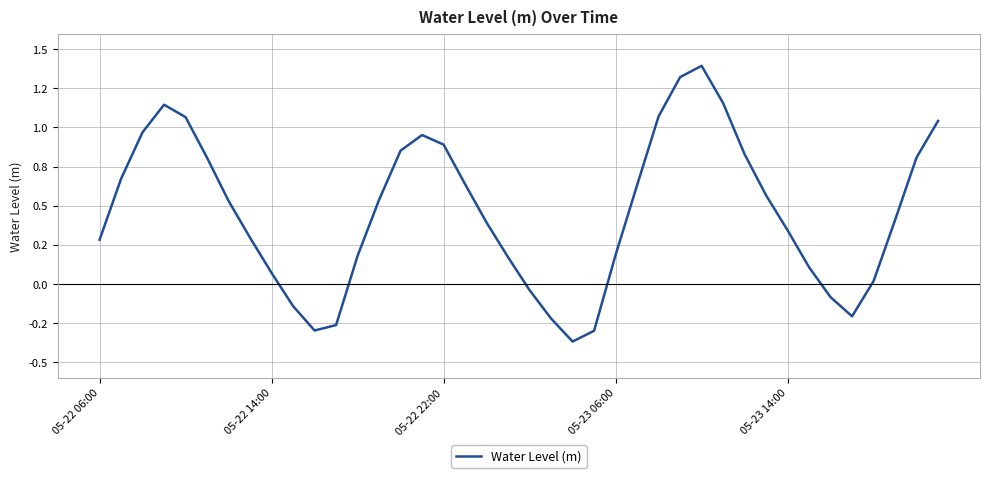

Rank the categories by value from highest to lowest.

28, 27, 29, 05-23 06:00, 26, 05-23 14:00, 39, 05-22 22:00, 15, 16, 14, 30, 38, 5, 05-22 14:00, 17, 25, 31, 13, 6, 37, 18, 32, 7, 05-22 06:00, 24, 12, 19, 33, 8, 36, 20, 34, 9, 35, 21, 11, 10, 23, 22